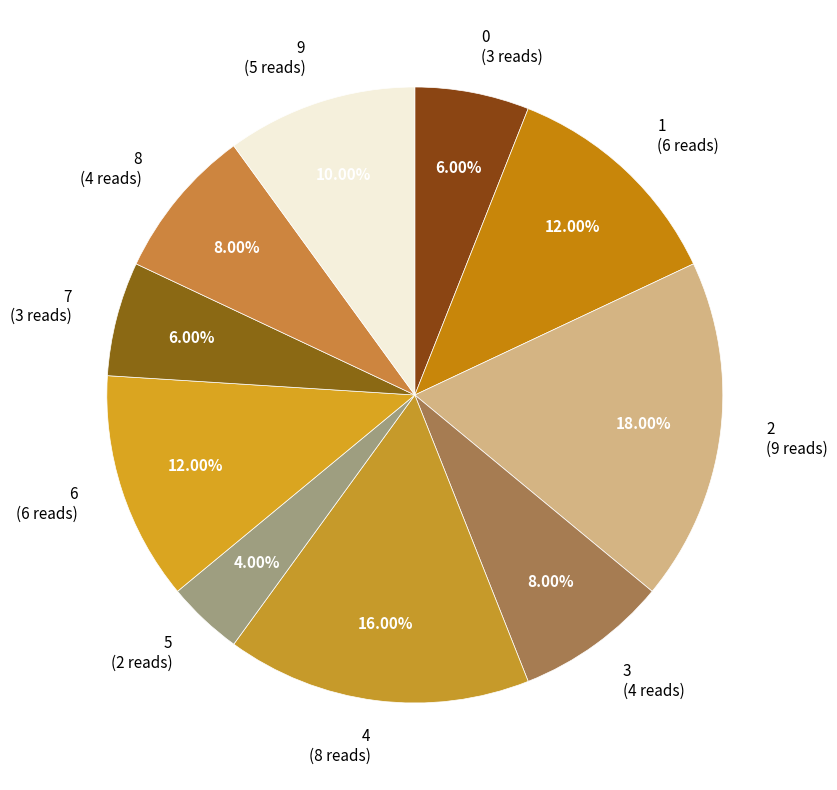

What is the smallest slice in the pie chart?

5